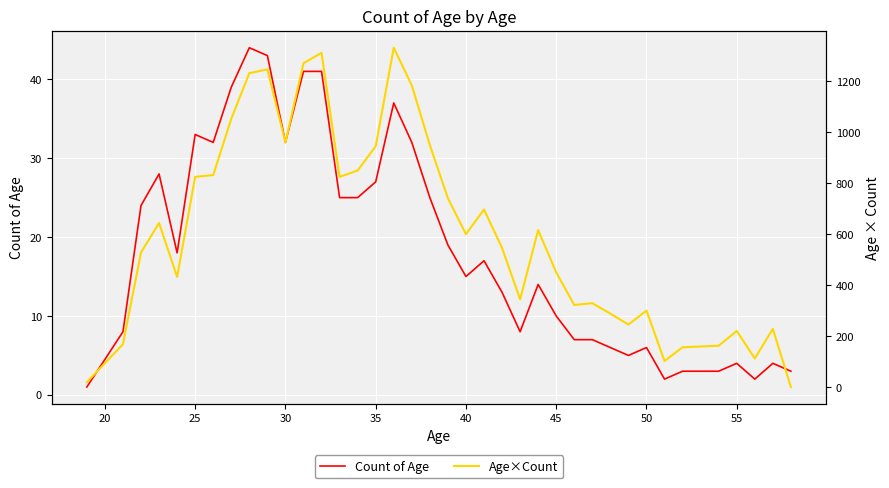

Rank the series by their average value, from lowest to highest.

Count of Age, Age×Count